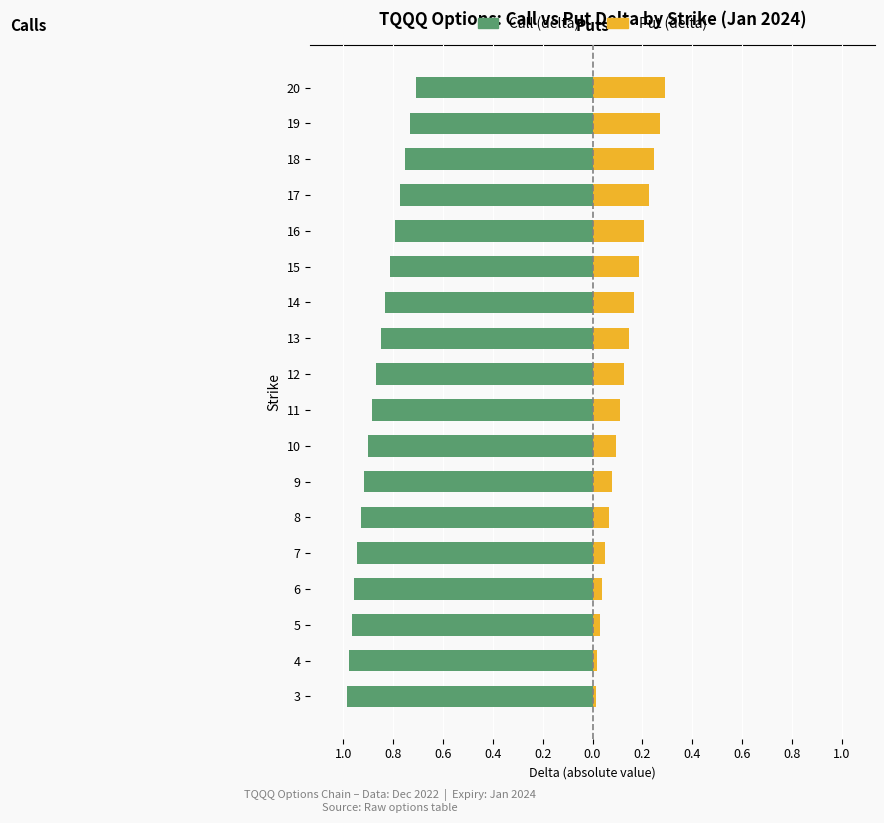

Is the value of Put (delta) at 0.2 greater than the value of Call (delta) at 11?

Yes